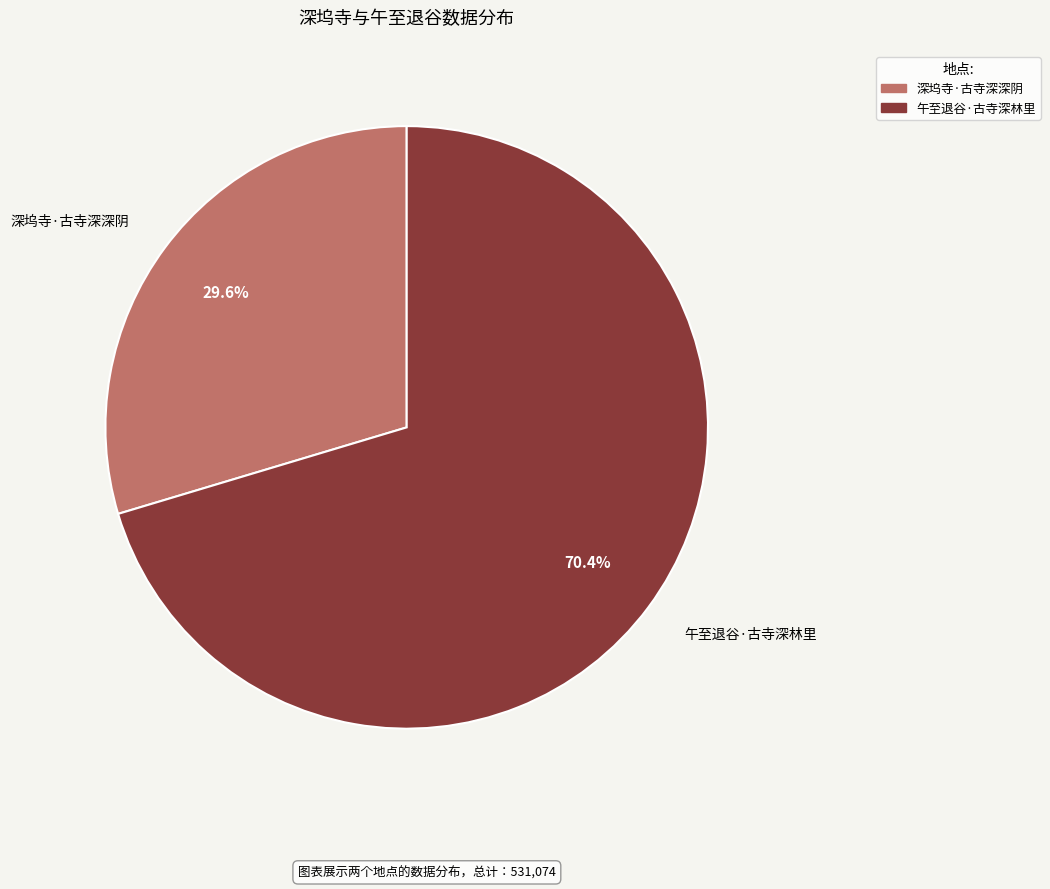

To the nearest percent, what is the difference between the largest and smallest slice percentages?

41%